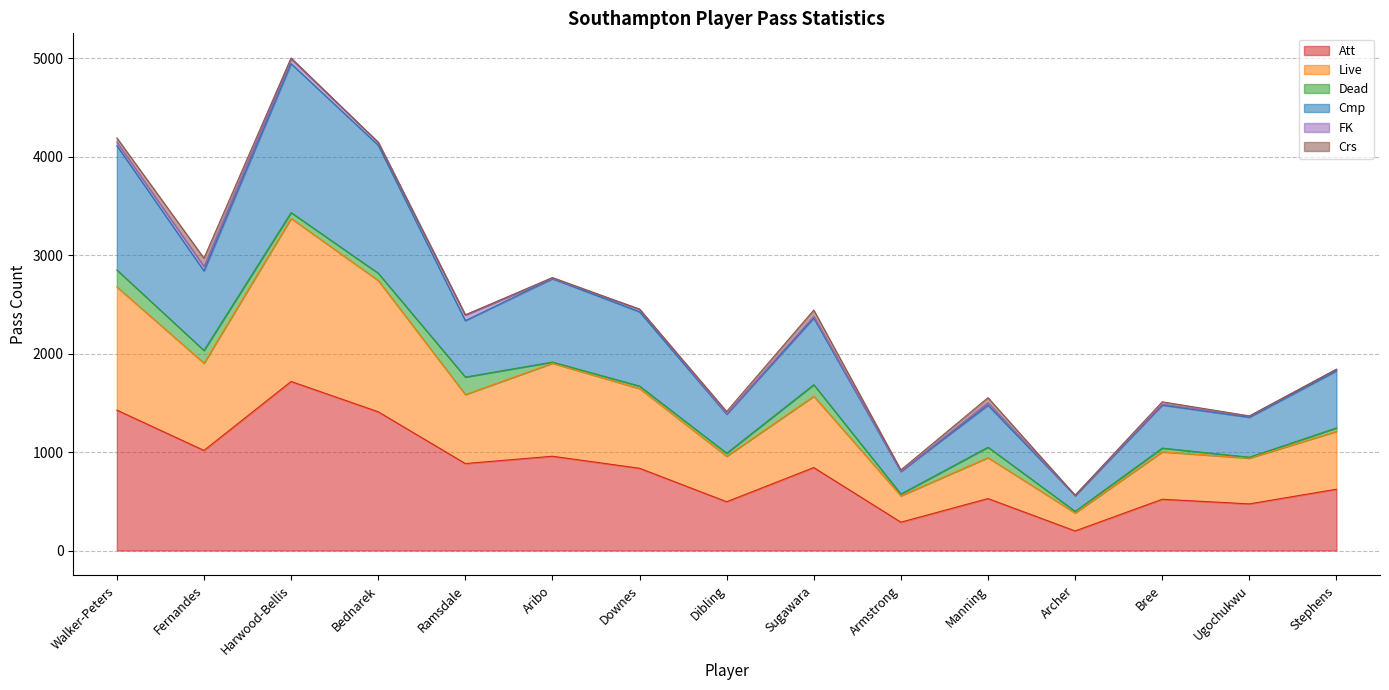

What position from the right is Bednarek?

12